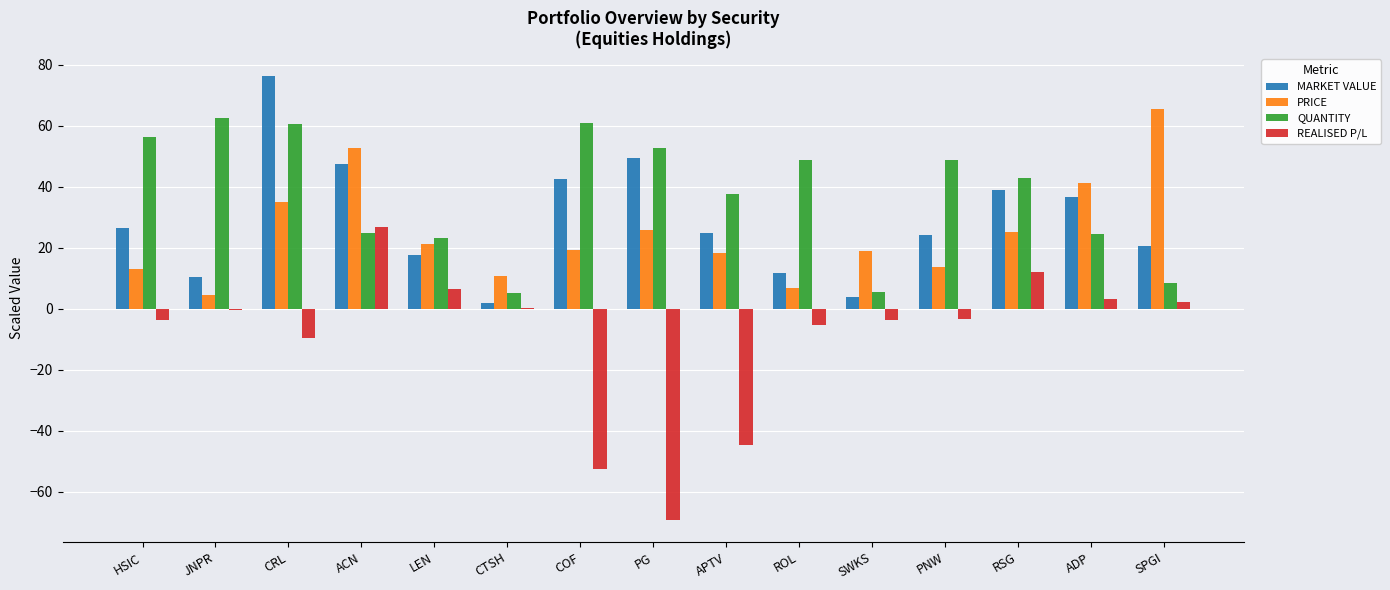

Which category has the highest value in the QUANTITY series?

JNPR